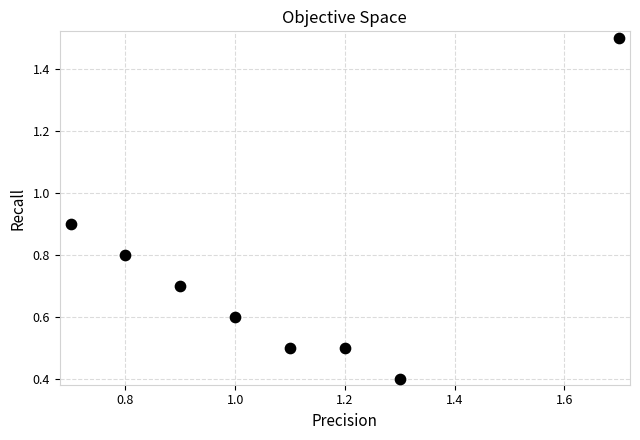

What is the range of X values (max minus min)?

1.0